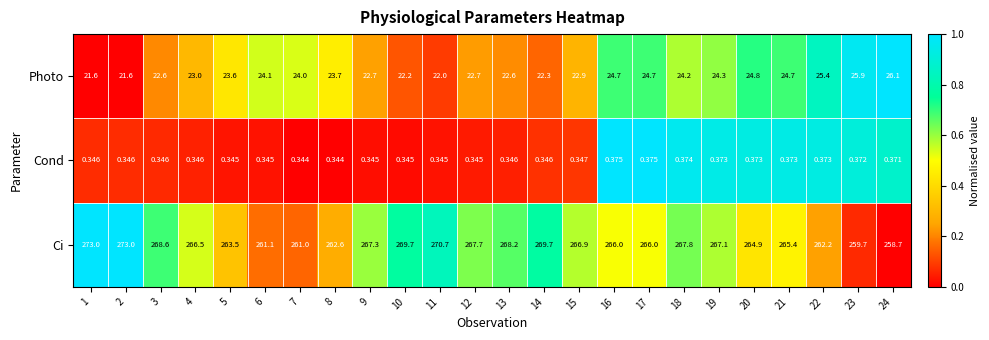

Which series has the largest range (max minus min)?

Ci